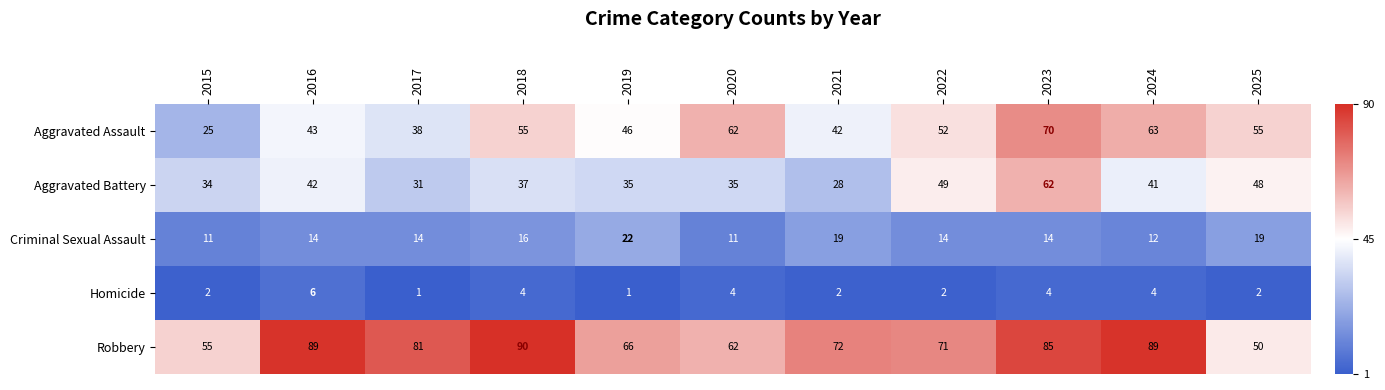

True or false: Aggravated Battery has a value of 11 at 2020.

False